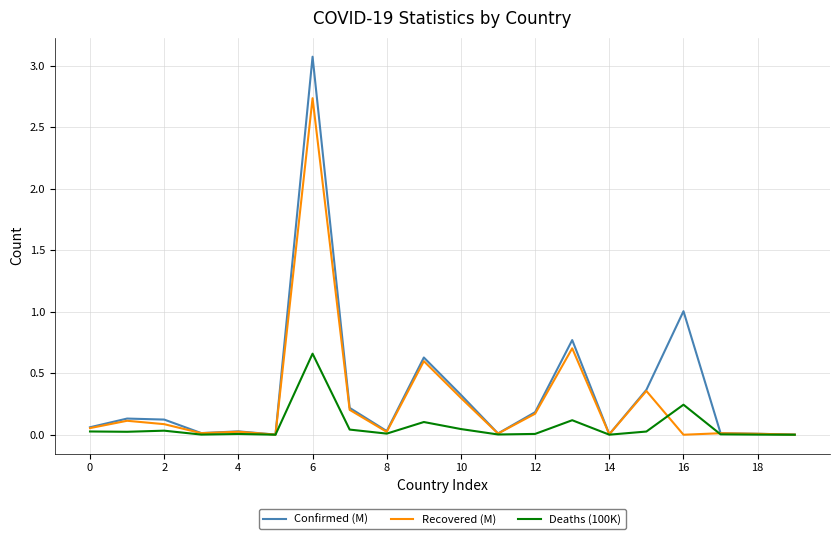

What is the maximum value shown in the chart?

3.1